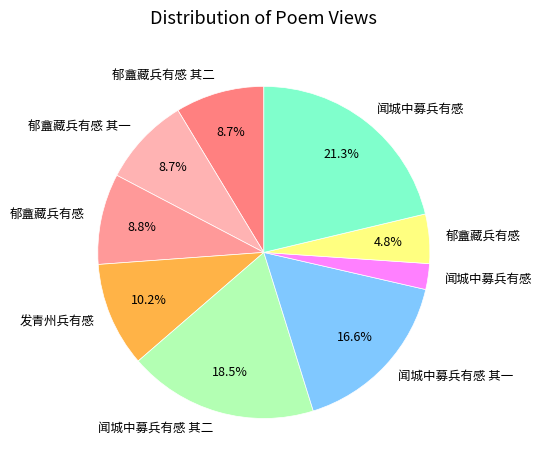

Count the number of slices in the pie.

9